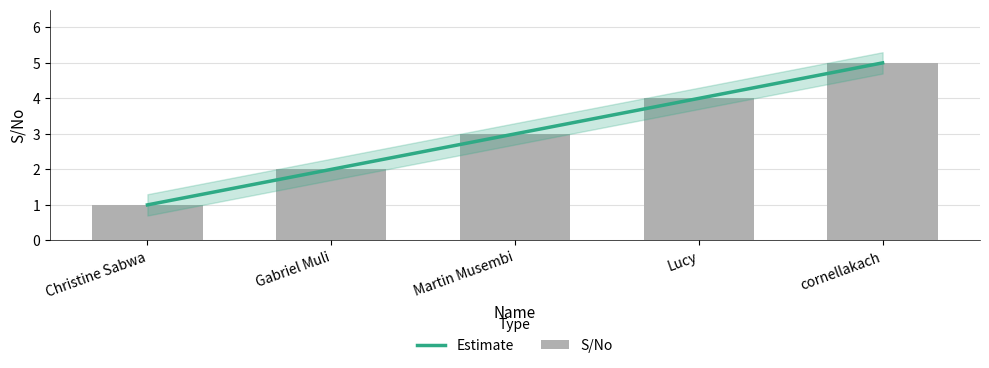

How many values are between 2 and 4?

3